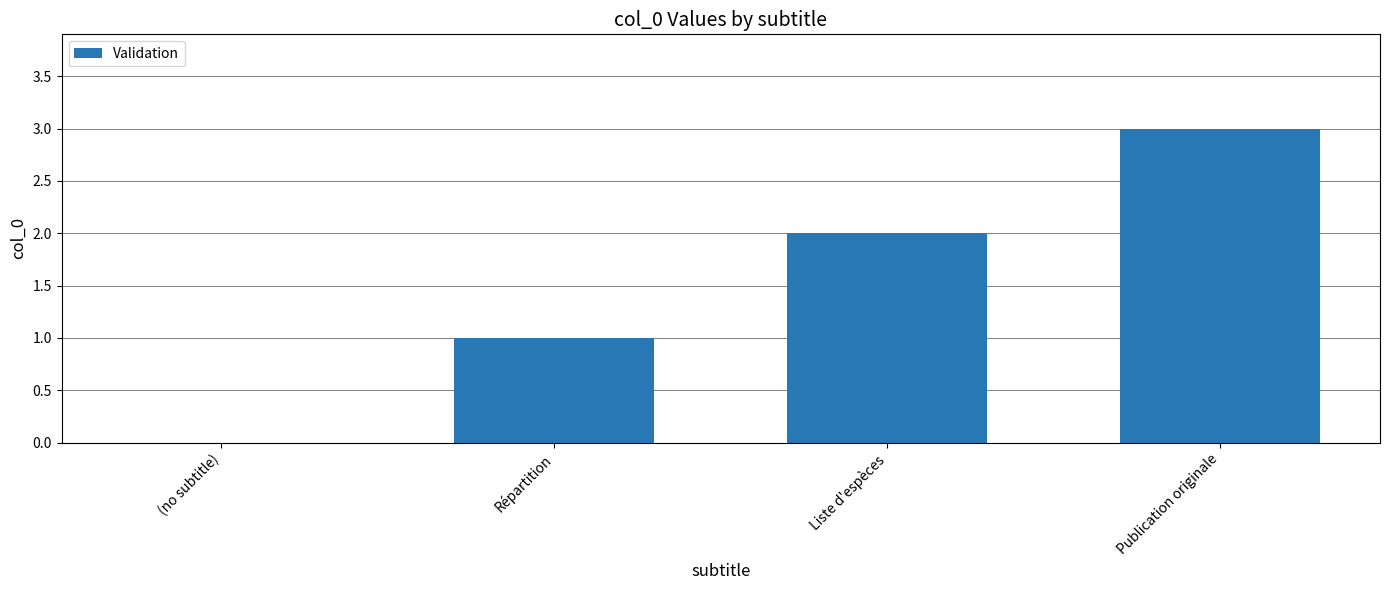

The value at (no subtitle) is 0. True or false?

True